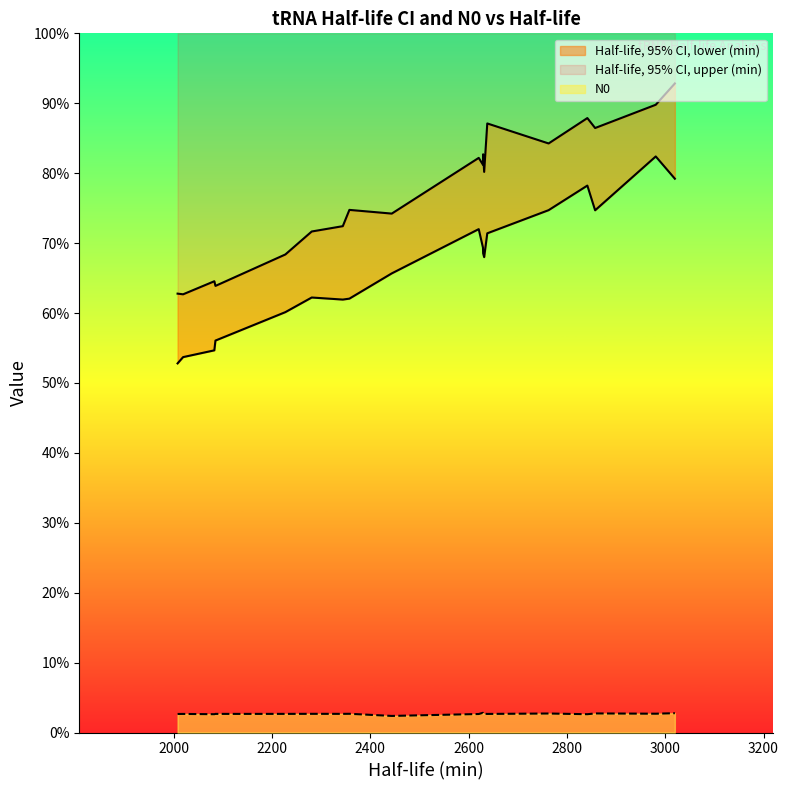

True or false: N0 and Half-life, 95% CI, upper (min) cross at least once.

False